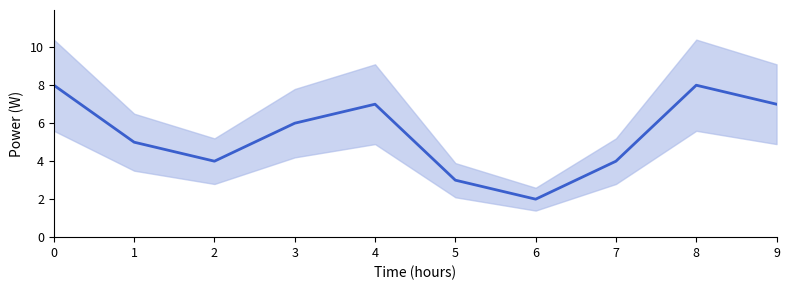

Reading right to left, transcribe all the data shown in this chart.

9=7	8=8	7=4	6=2	5=3	4=7	3=6	2=4	1=5	0=8